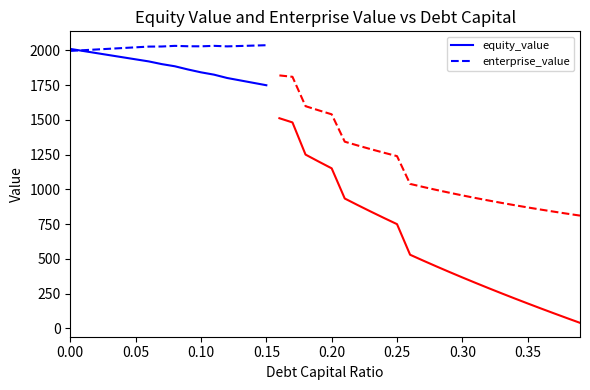

At 0.00, list the series in order from smallest to largest.

enterprise_value, equity_value